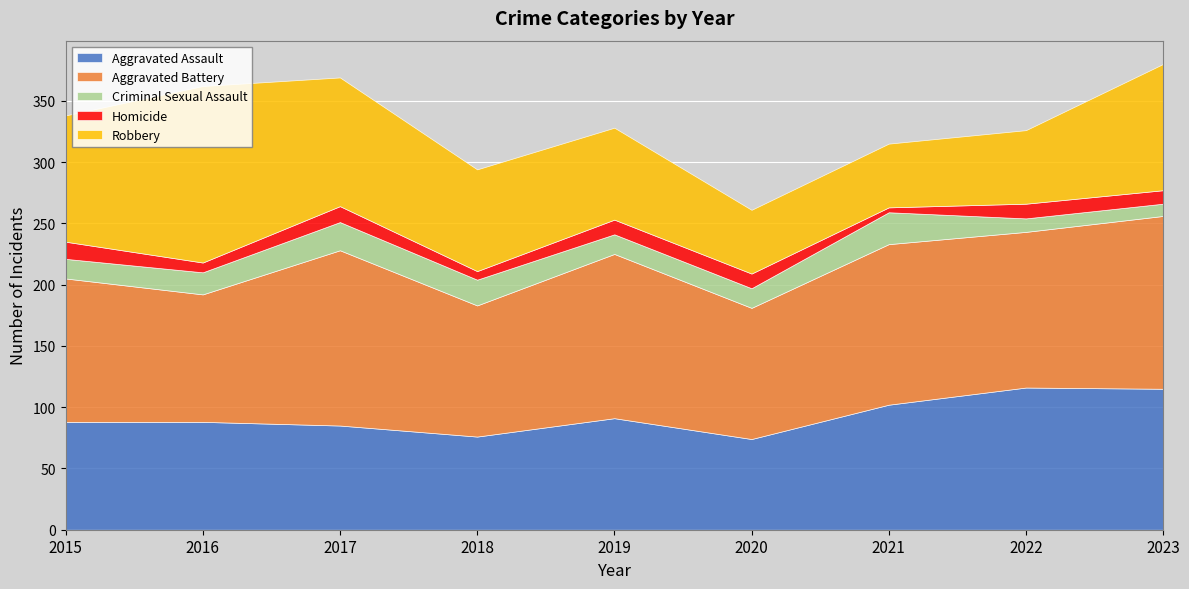

True or false: Aggravated Assault and Aggravated Battery cross at least once.

False